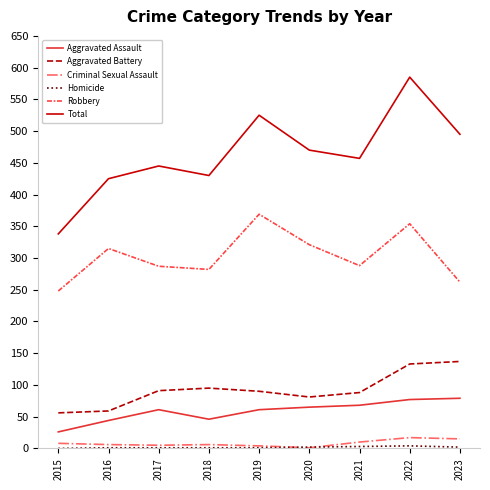

How many categories are shown in the chart?

9